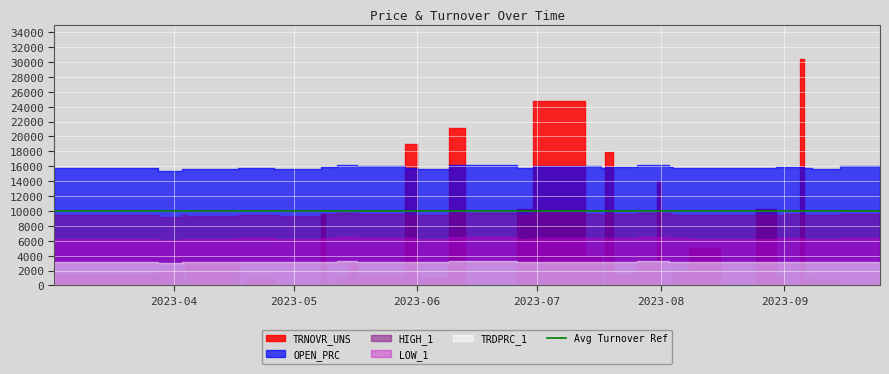

The TRNOVR_UNS series shows 21114.7 at 2023-06-09. True or false?

True